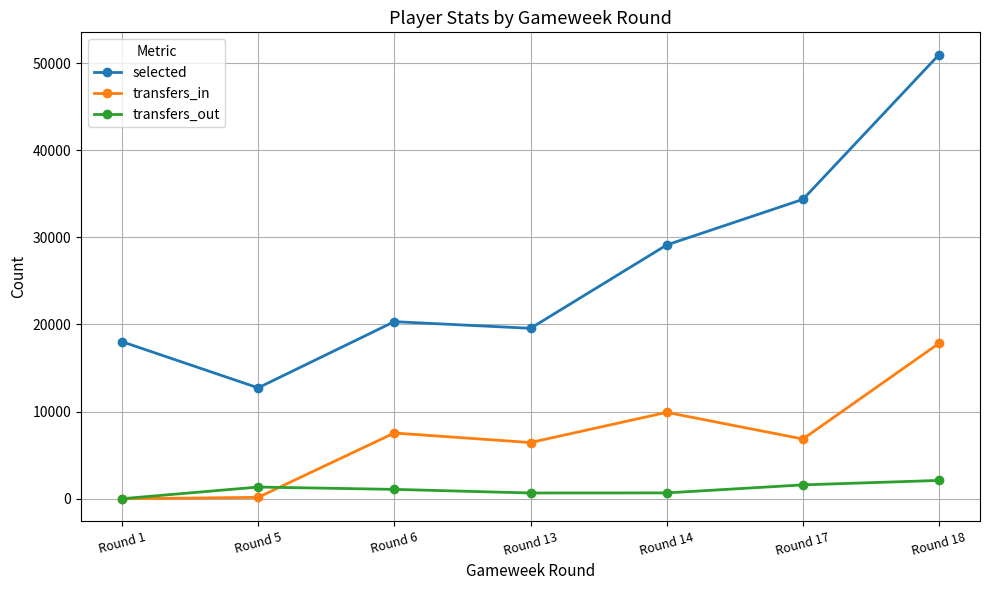

Count the number of categories in the chart.

7